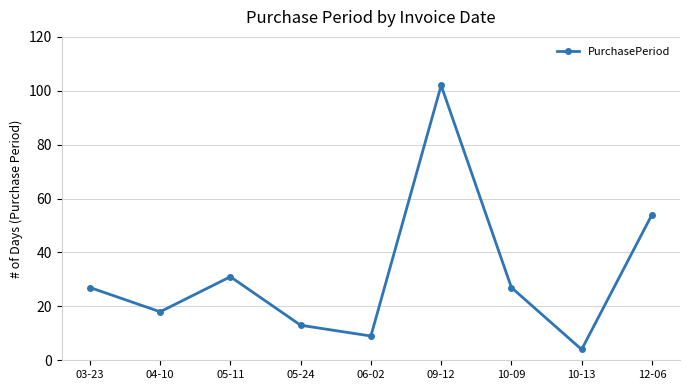

Between 05-24 and 04-10, which is larger?

04-10